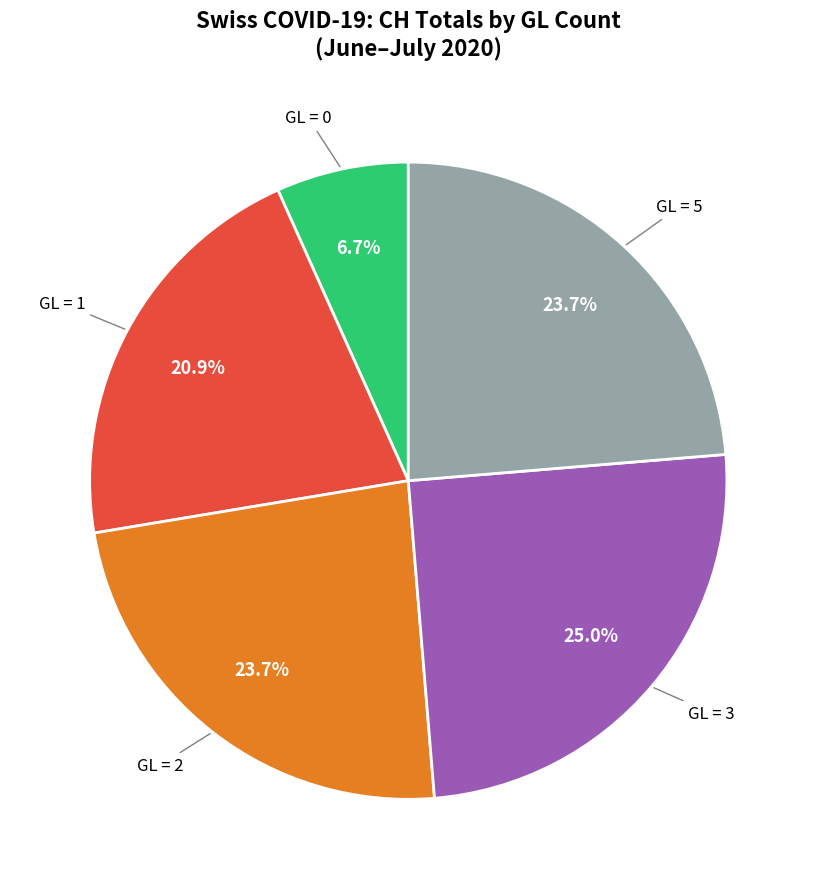

Is there a majority slice in this chart?

No